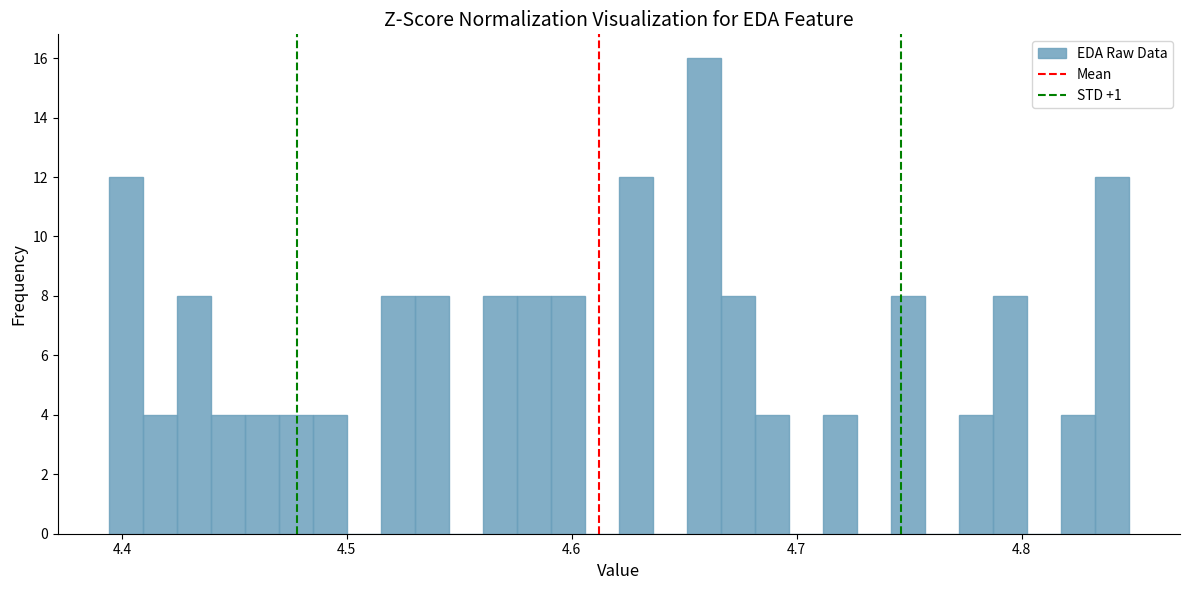

Read against the x-axis, roughly where is the centre of the tallest bar?

4.66